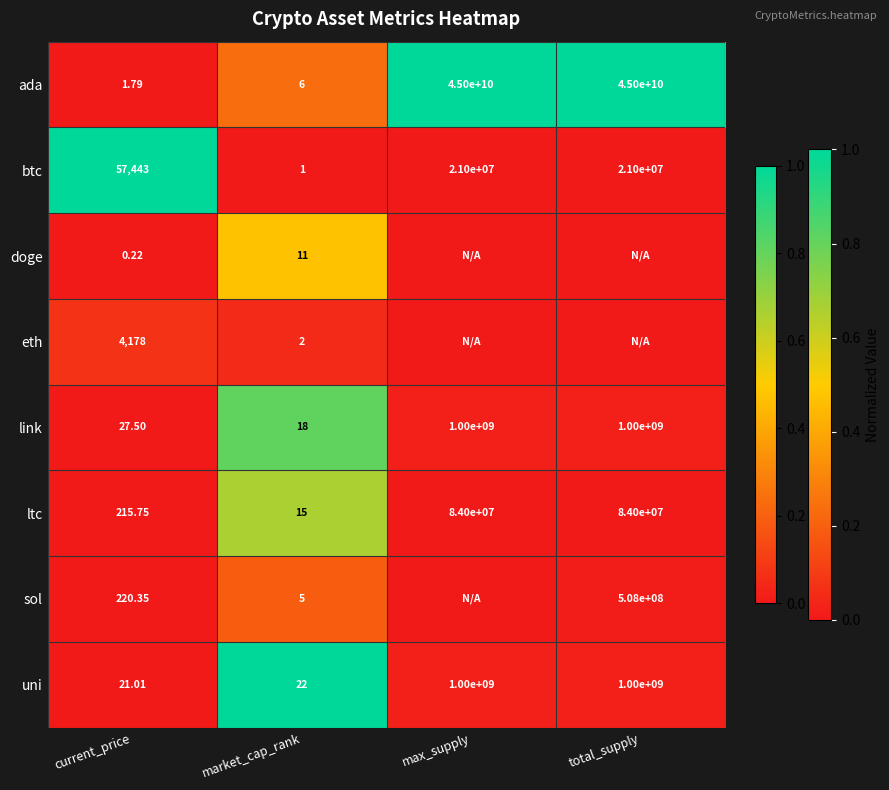

How many categories are shown in the chart?

4